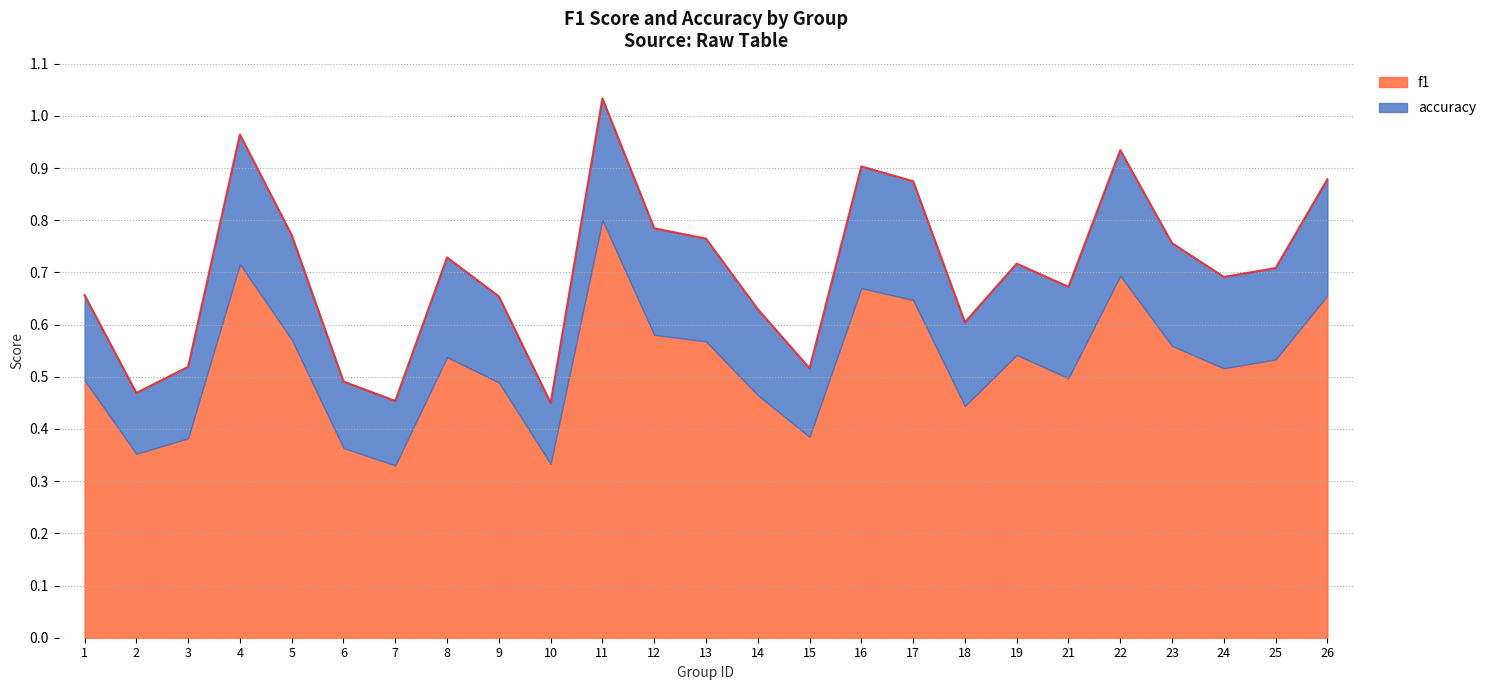

The value at 16 is 1.4. True or false?

False